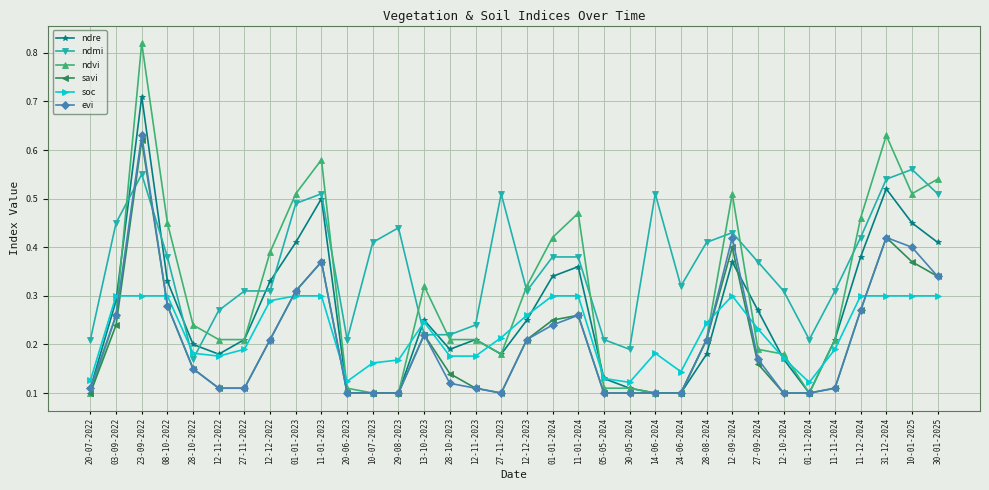

At which label does ndvi reach its peak?

23-09-2022